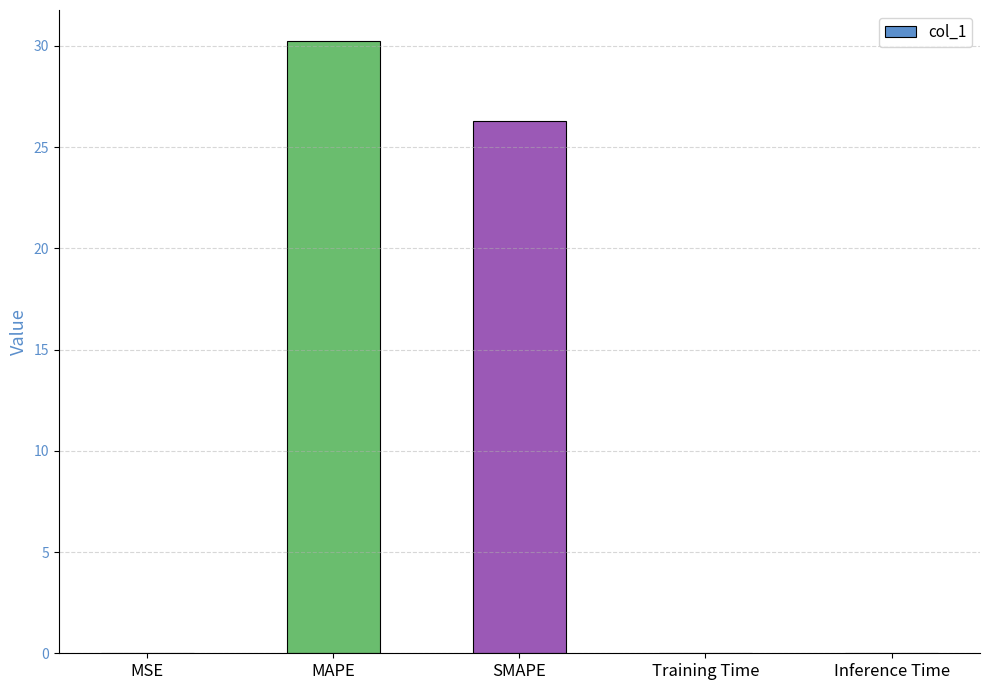

What is the sum of the values at Training Time and MAPE?

30.3